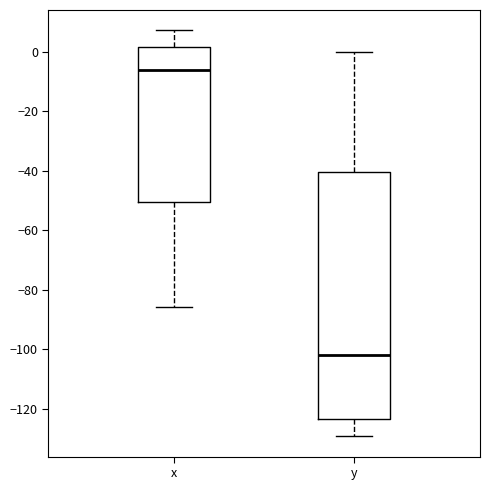

Where does the upper whisker of the box for x end on the y-axis? The values are not printed on the chart, so give them approximately, as read against the axis.

8